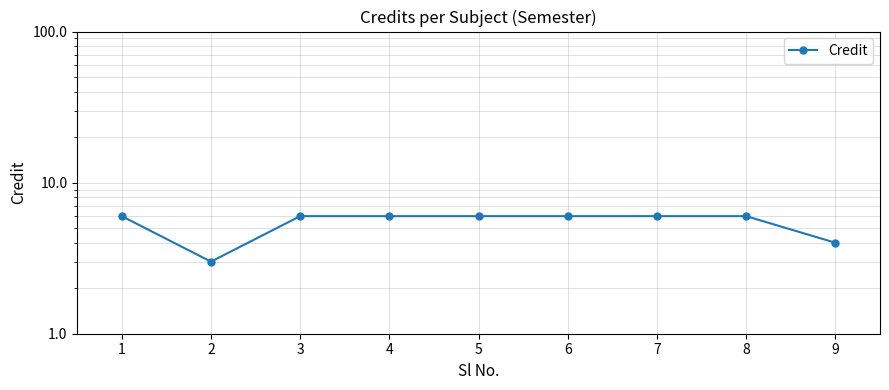

What is the ratio of the value at 9 to the value at 3?

0.7